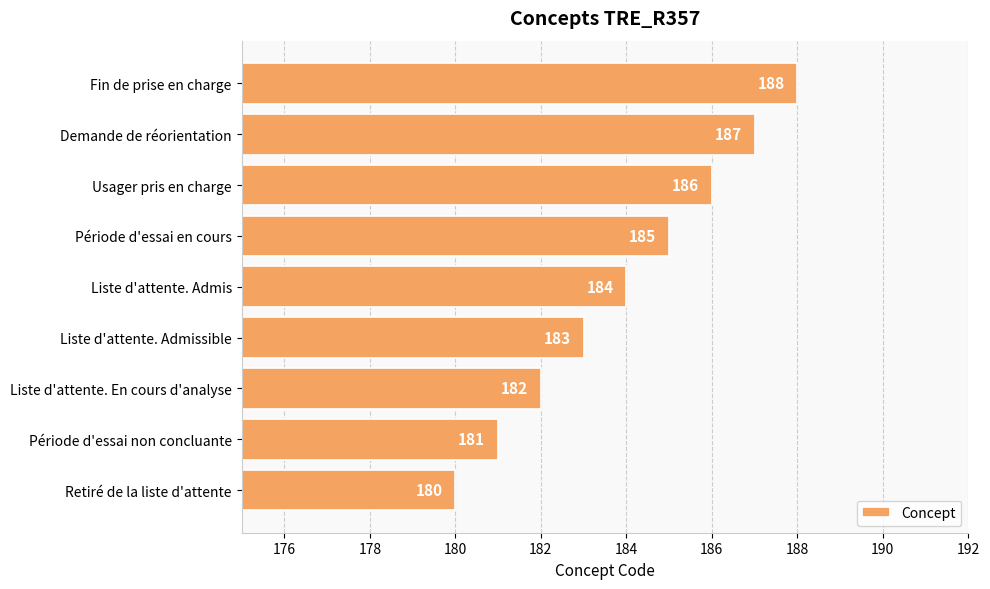

How many distinct data groups are displayed?

1